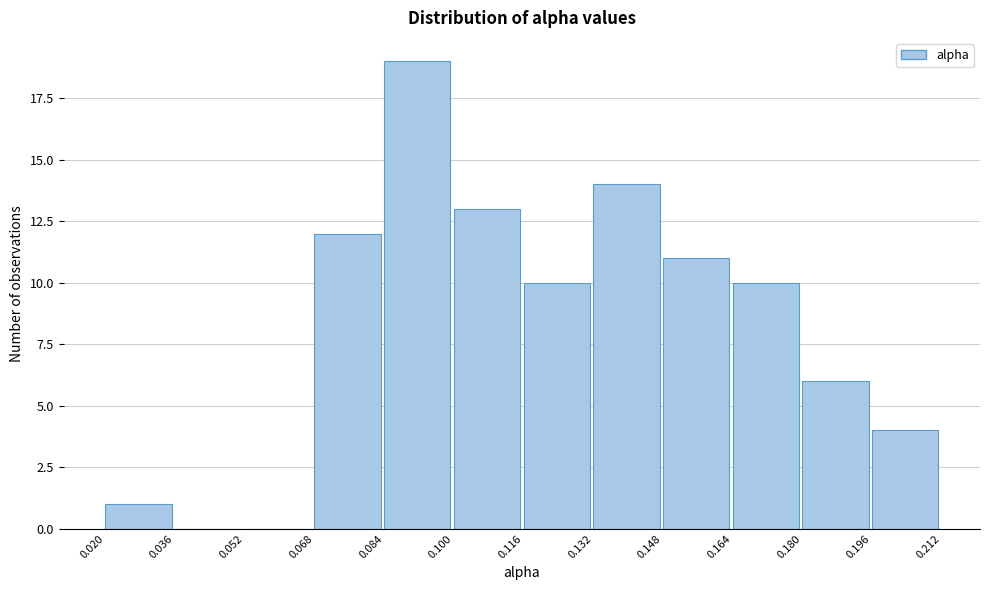

Which range on the x-axis has the tallest bar?

0.084 to 0.100